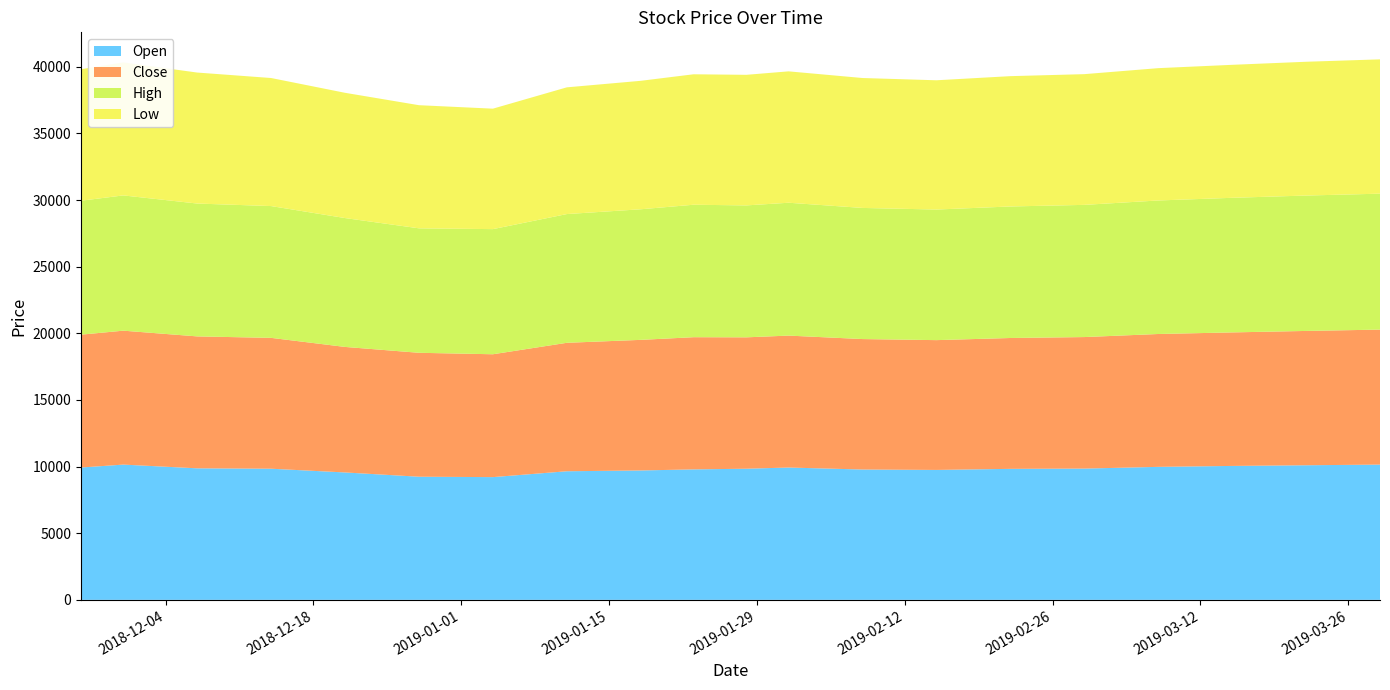

Reading left to right, list all the values displayed in this chart.

Open: 9930	10150	9870	9840	9560	9240	9210	9650	9710	9790	9840	9930	9780	9750	9830	9850	9980	10050	10100	10150
Close: 9970	10050	9900	9820	9420	9300	9220	9640	9800	9920	9860	9900	9790	9740	9820	9870	9970	10020	10080	10130
High: 10050	10150	9970	9890	9670	9340	9390	9660	9800	9940	9900	9970	9840	9800	9870	9920	10020	10100	10160	10200
Low: 9870	9980	9830	9610	9400	9240	9040	9510	9640	9790	9800	9860	9750	9700	9780	9810	9930	9980	10040	10080